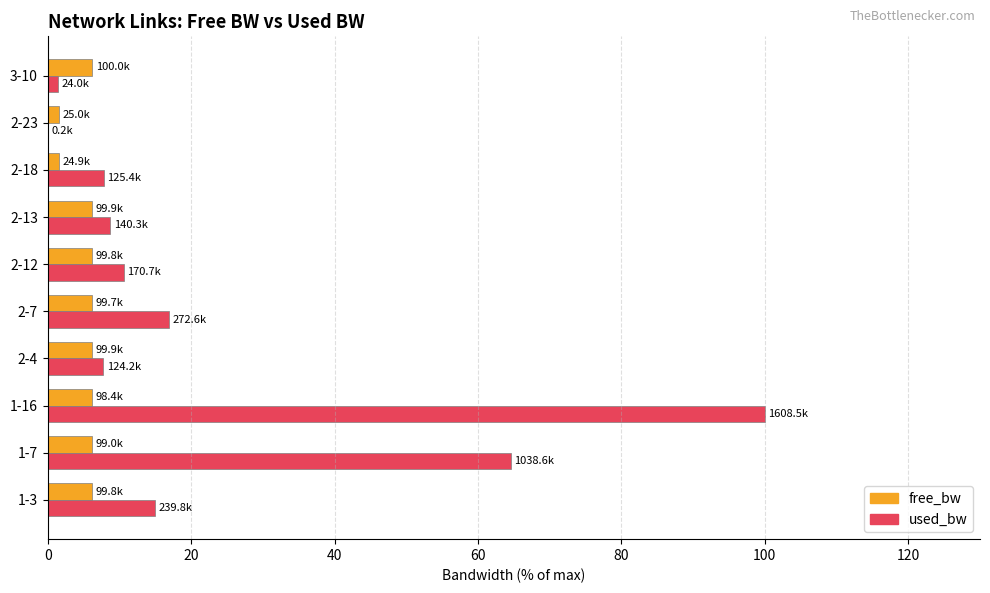

What is the maximum value shown in the chart?

100.0